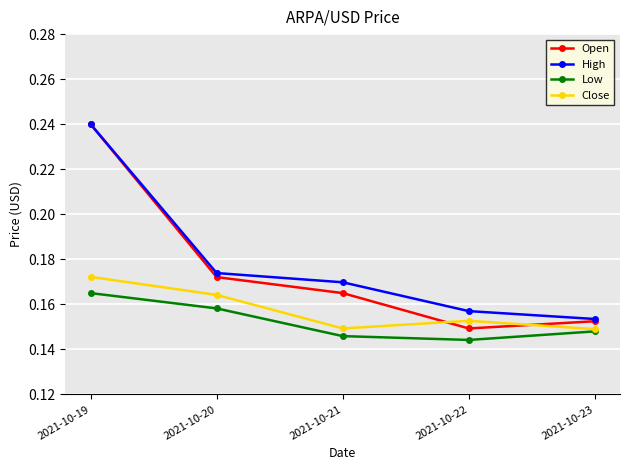

The Open series shows 0.2 at 2021-10-22. True or false?

False